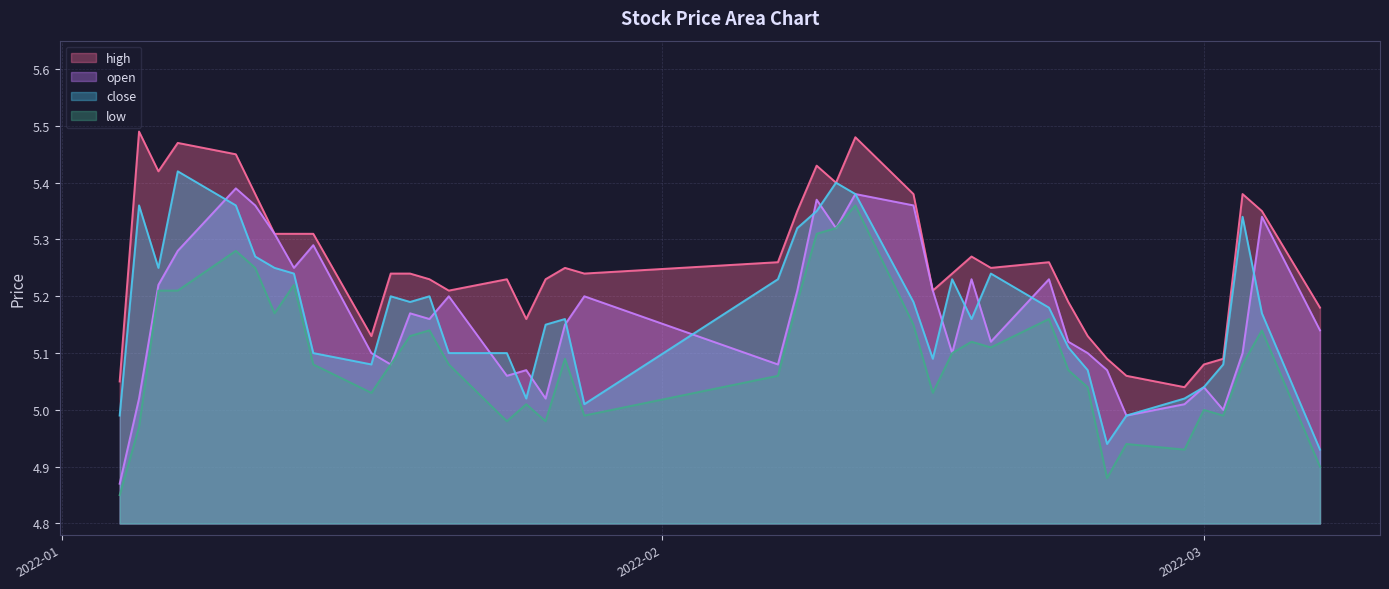

True or false: low and high cross at least once.

False